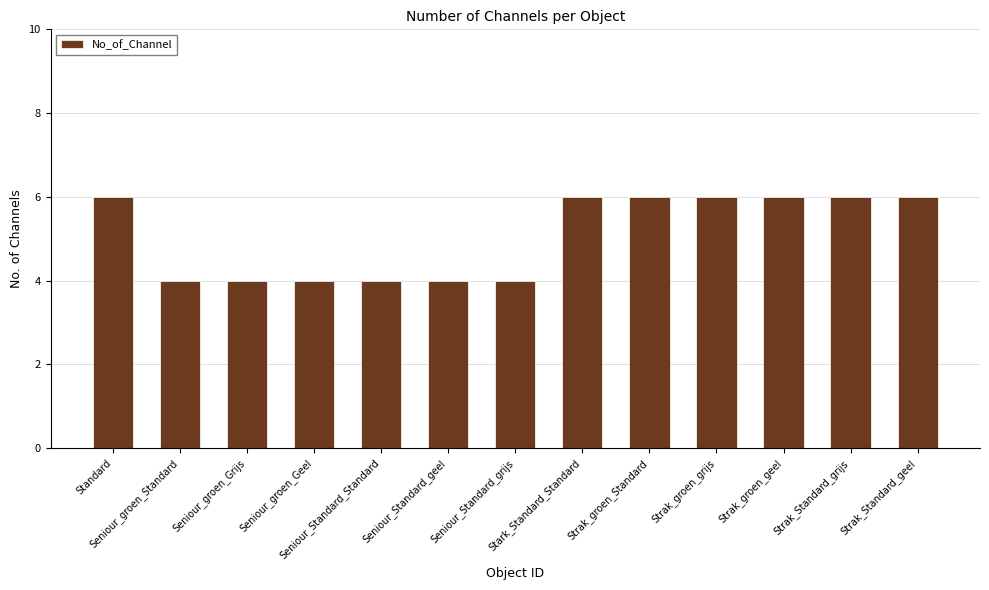

Approximately how many times larger is the value at Stark_Standard_Standard compared to Strak_groen_grijs?

1.0